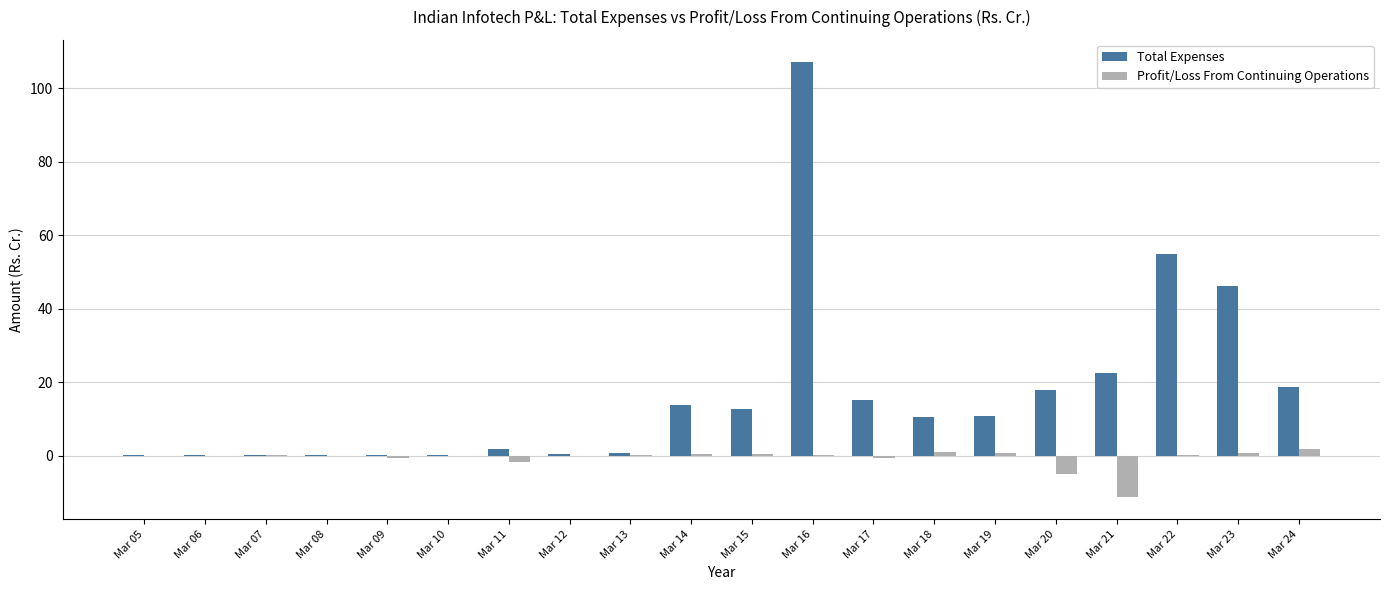

Which series has the widest spread of values?

Total Expenses